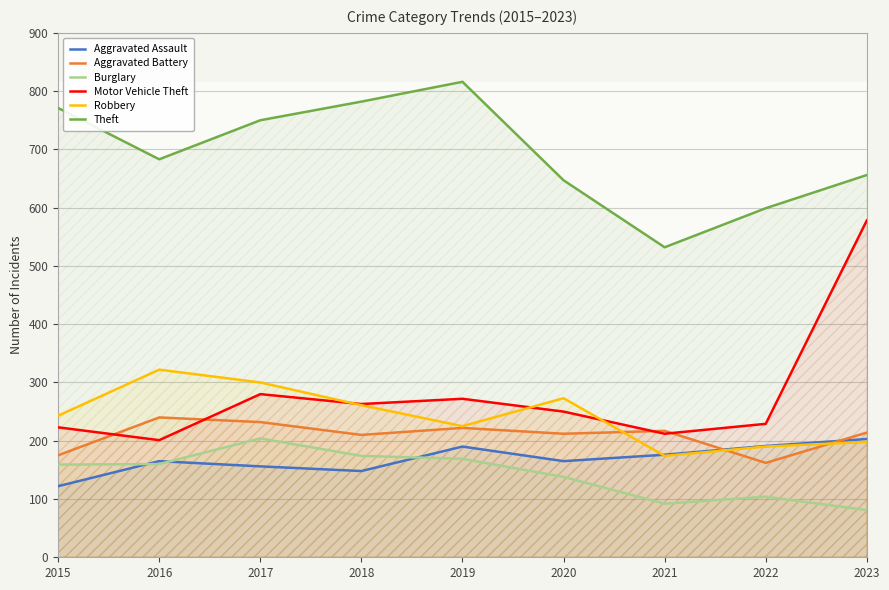

What is the value of the Burglary point at the 4th from the left?

174